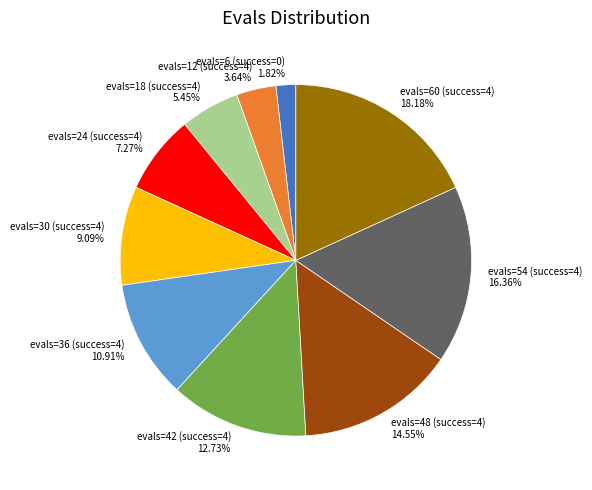

Which category has the smallest portion of the pie?

evals=6 (success=0)